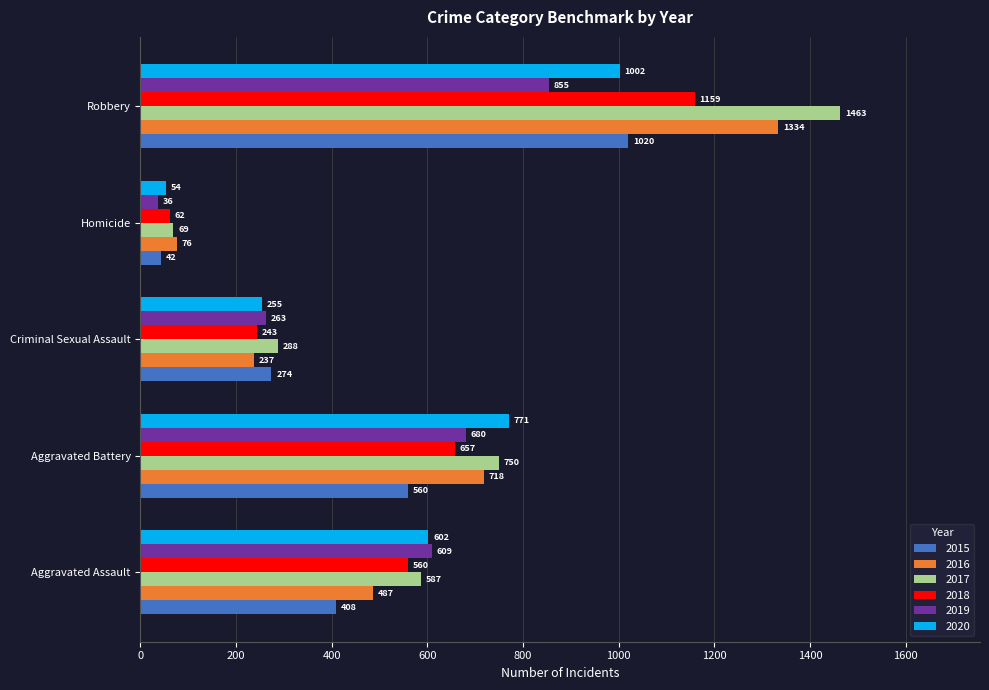

What is the difference between the highest and lowest values at Robbery?

608